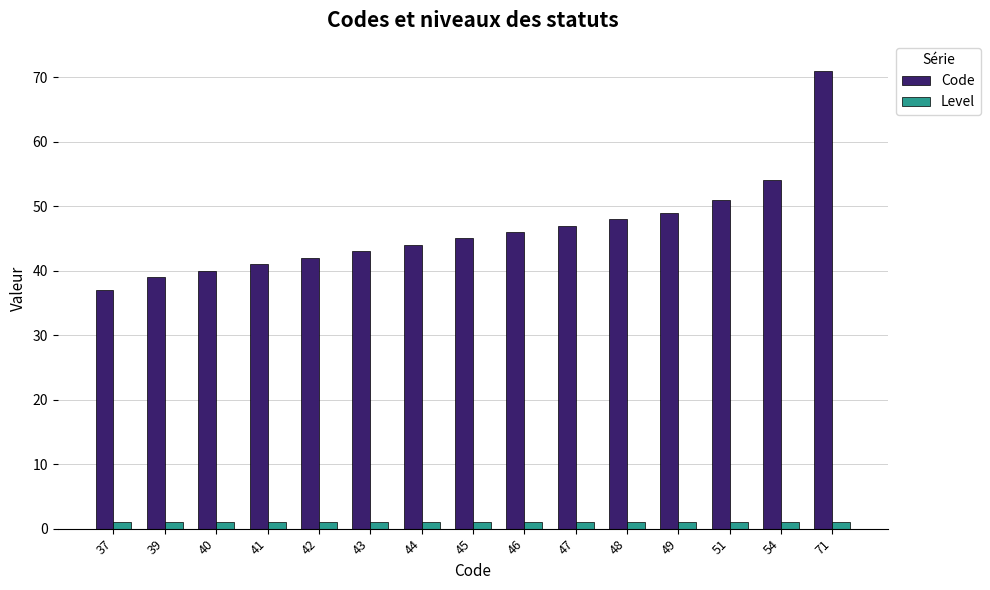

Reading left to right, transcribe all the data shown in this chart.

Code: 37=37	39=39	40=40	41=41	42=42	43=43	44=44	45=45	46=46	47=47	48=48	49=49	51=51	54=54	71=71
Level: 37=1	39=1	40=1	41=1	42=1	43=1	44=1	45=1	46=1	47=1	48=1	49=1	51=1	54=1	71=1